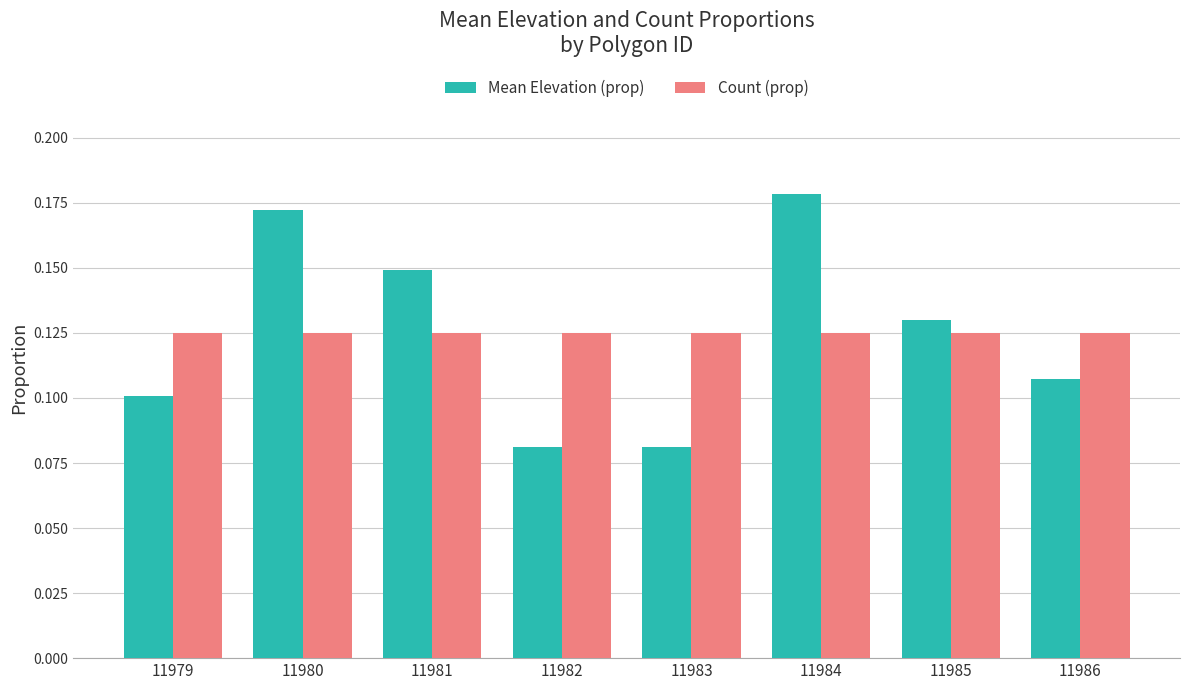

At which label does Mean Elevation (prop) reach its peak?

11984